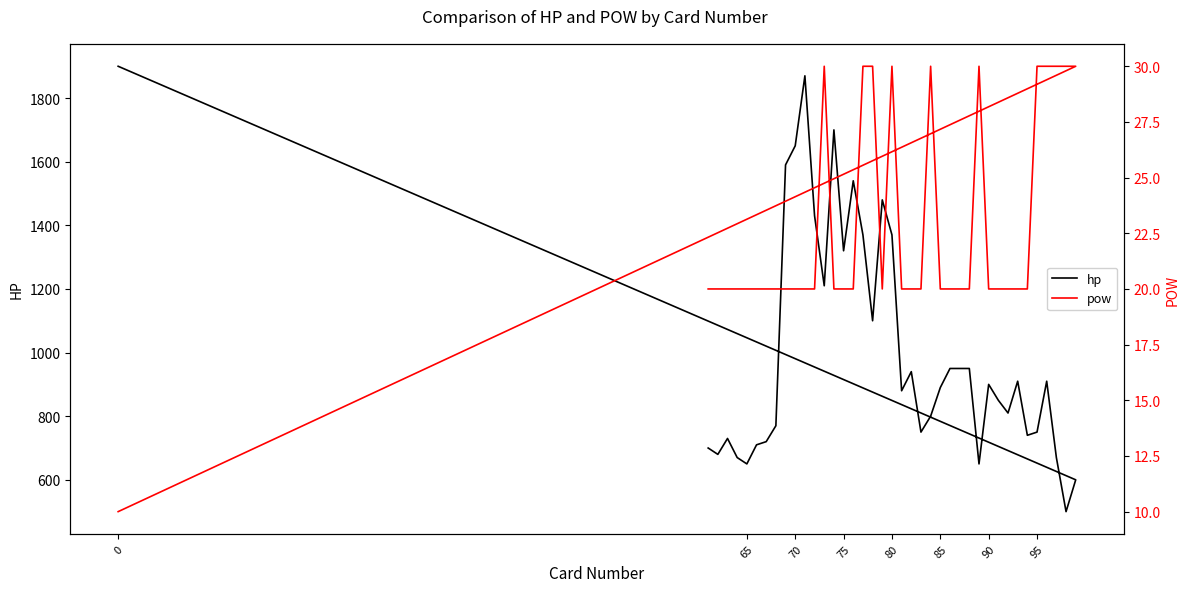

Is the value of hp at 12 greater than the value of pow at 25?

Yes